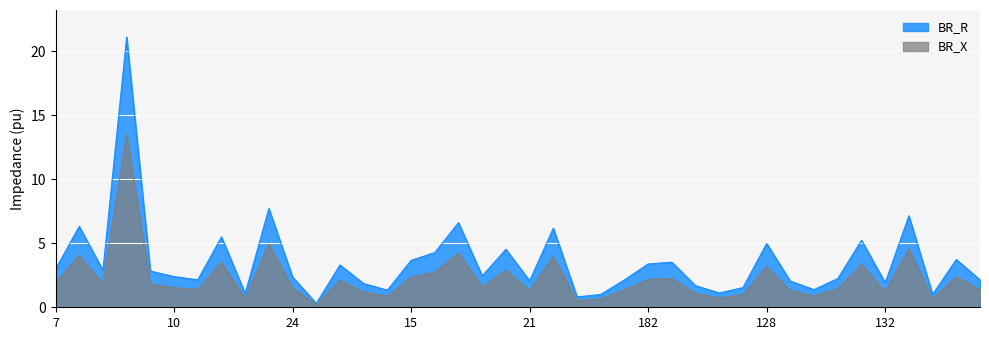

Is it true that BR_R equals 2.1 at 21?

True